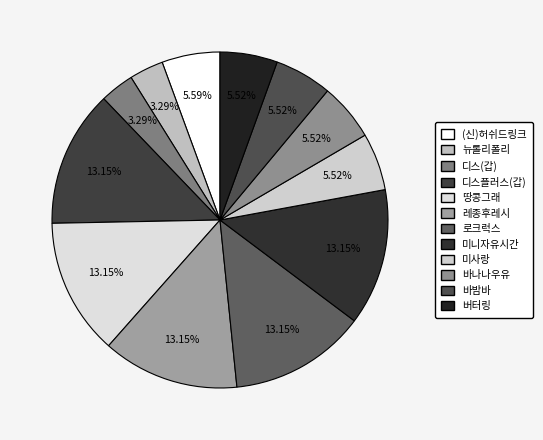

Is there a majority slice in this chart?

No